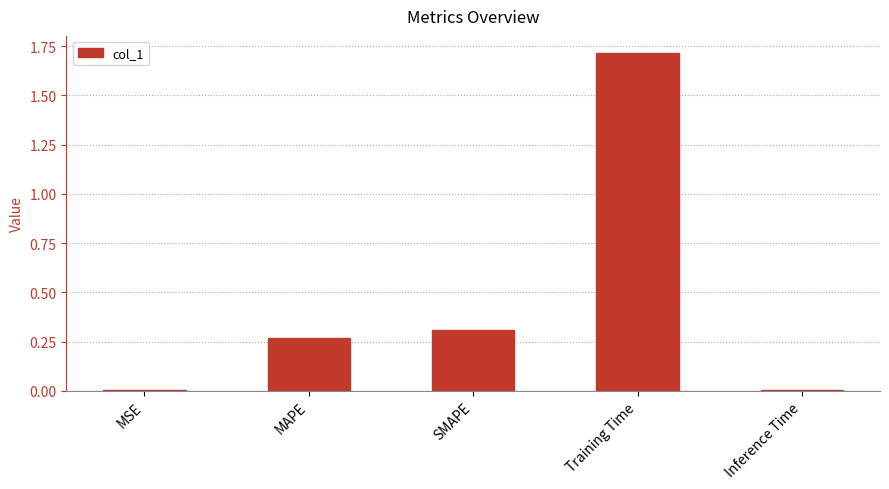

What is the sum of all values?

2.3